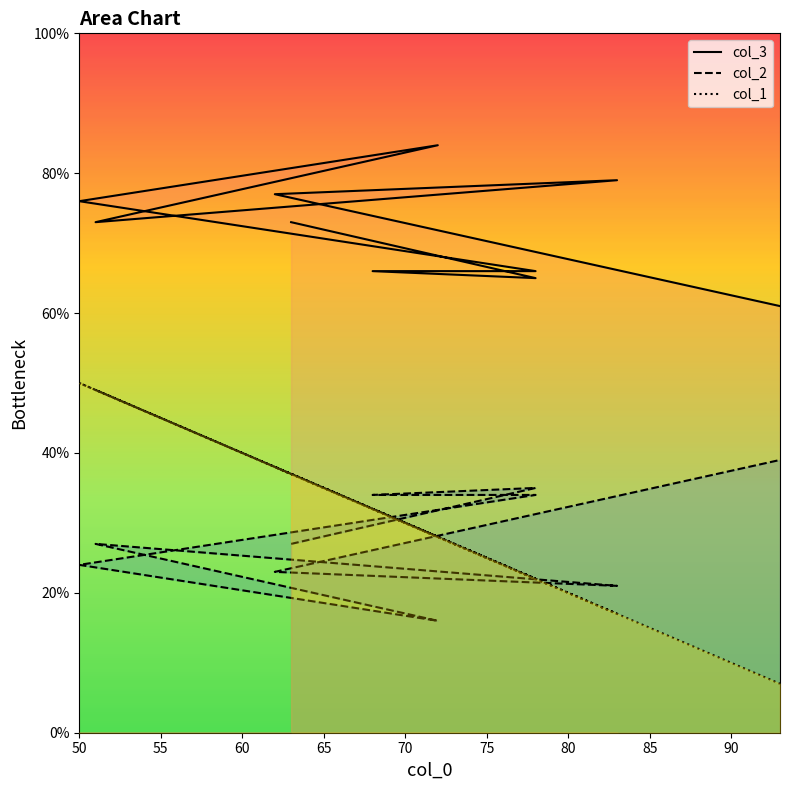

How many lines are shown in the chart?

3